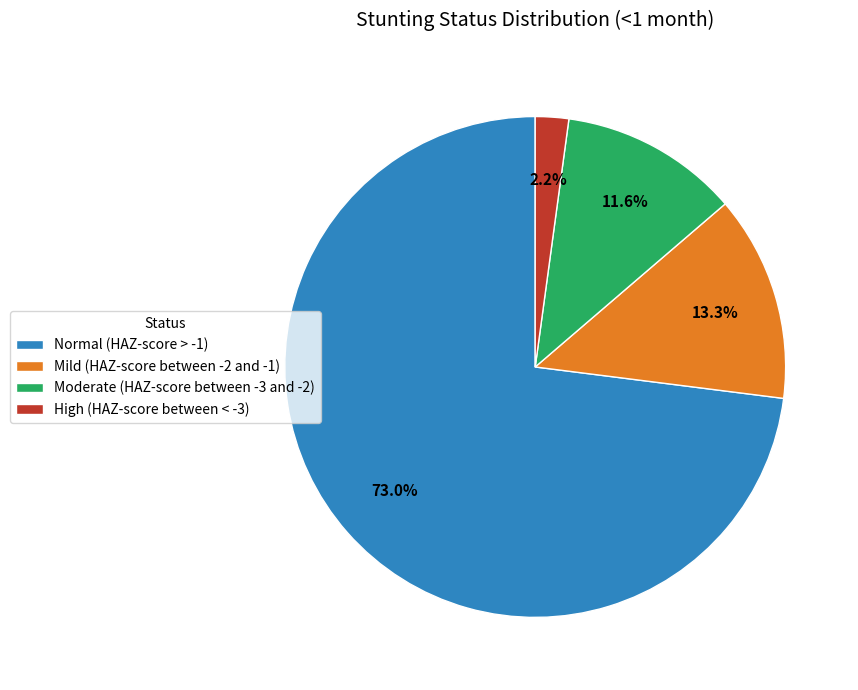

Between High (HAZ-score between < -3) and Normal (HAZ-score > -1), which is larger?

Normal (HAZ-score > -1)